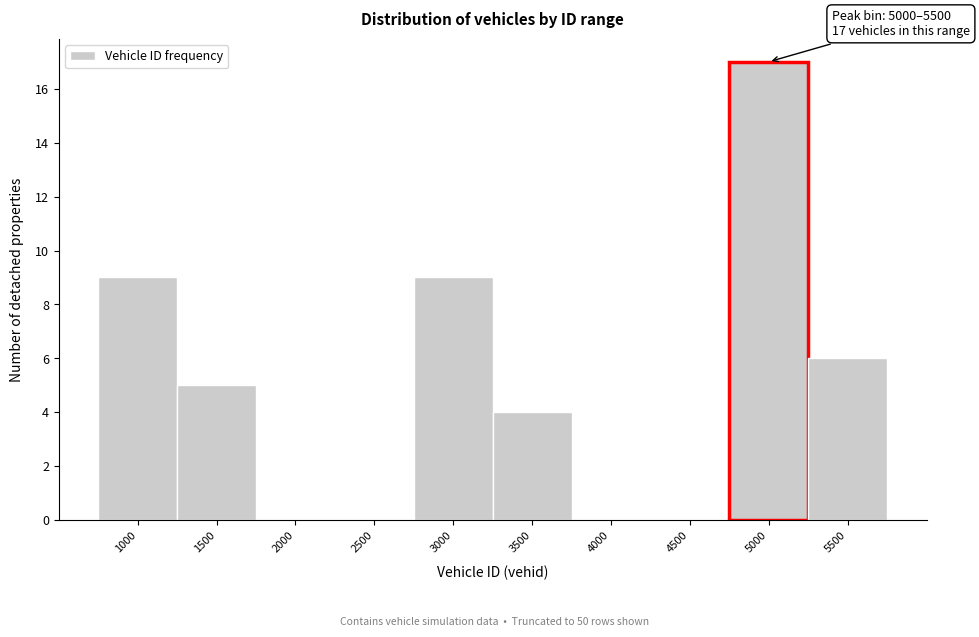

Reading left to right, list all the values displayed in this chart.

1000=9	1500=5	2000=0	2500=0	3000=9	3500=4	4000=0	4500=0	5000=17	5500=6